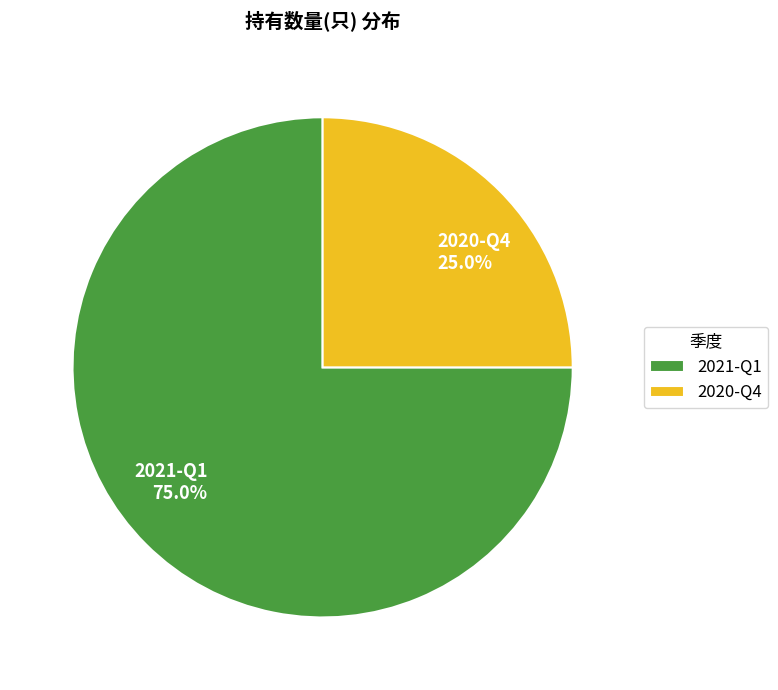

To the nearest percent, what is the difference between the 2021-Q1 and 2020-Q4 slice percentages?

50%